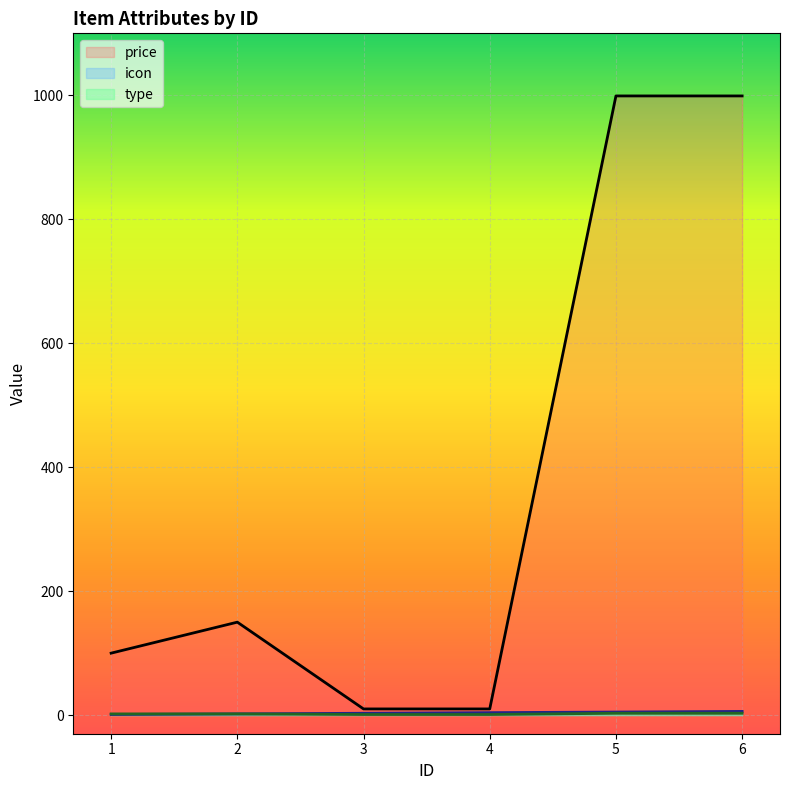

How many values in the price series exceed 150?

2